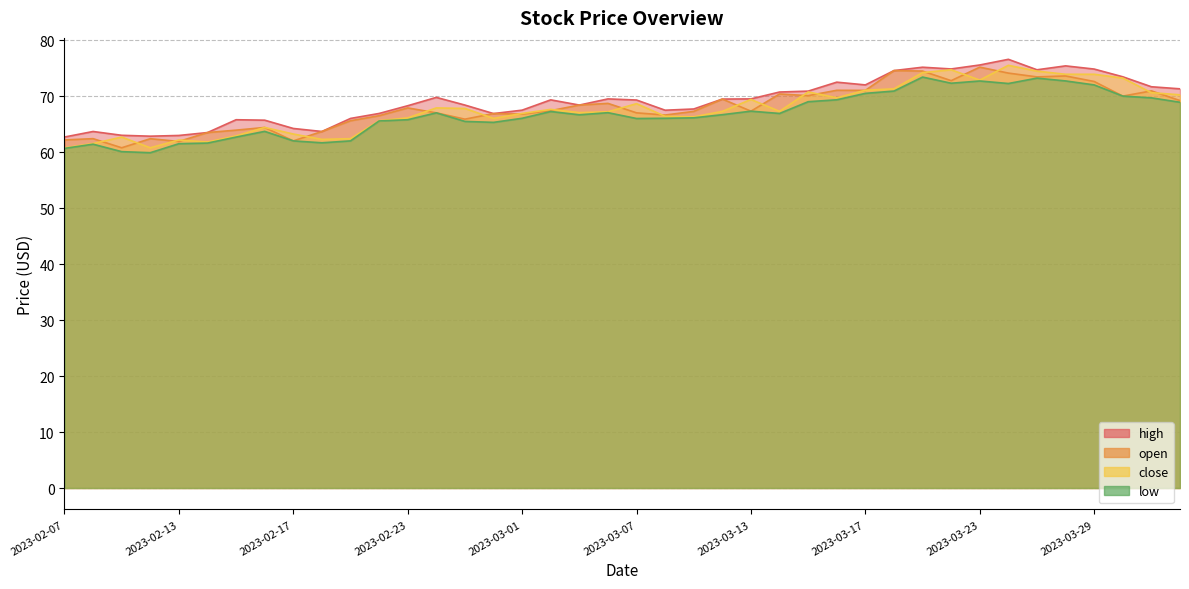

How many distinct data groups are displayed?

4